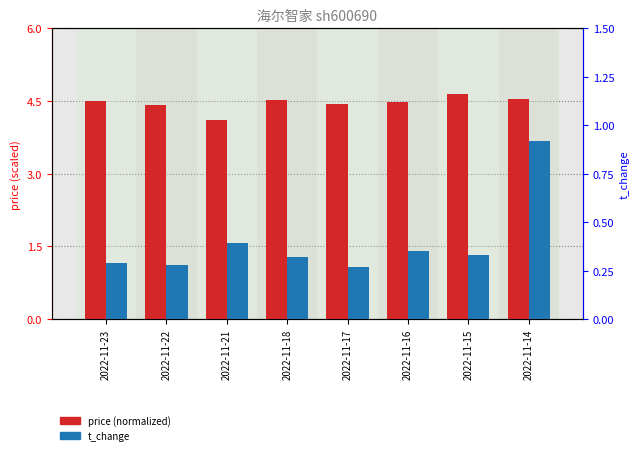

List the series in order of their peak value, lowest first.

t_change, price (normalized)